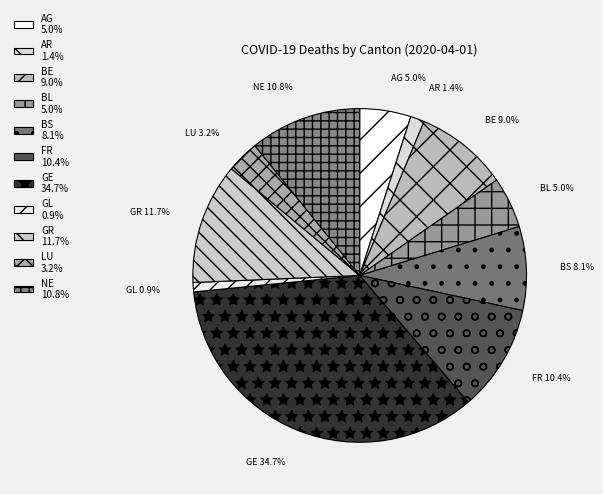

Is there a majority slice in this chart?

No